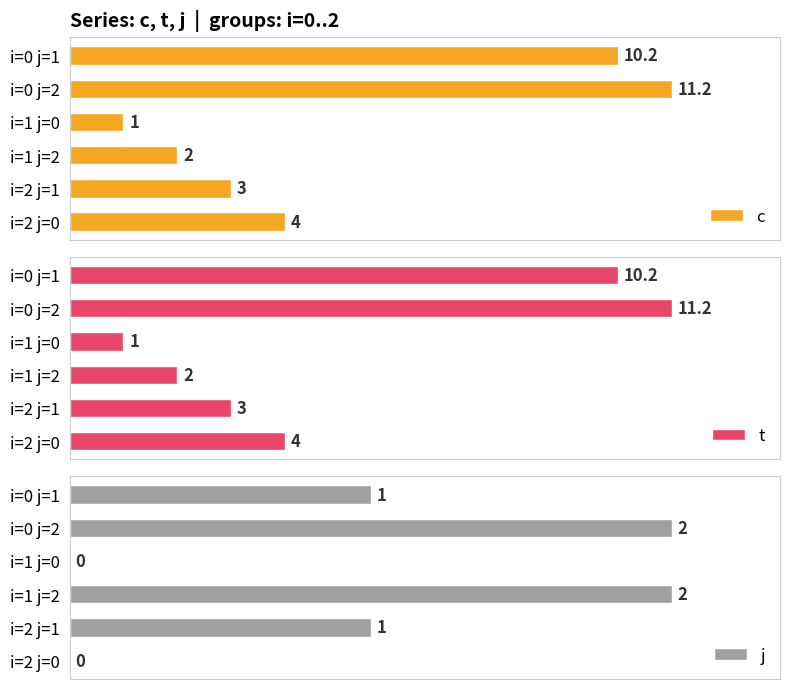

What is the difference between the maximum and minimum values in the t series?

10.2